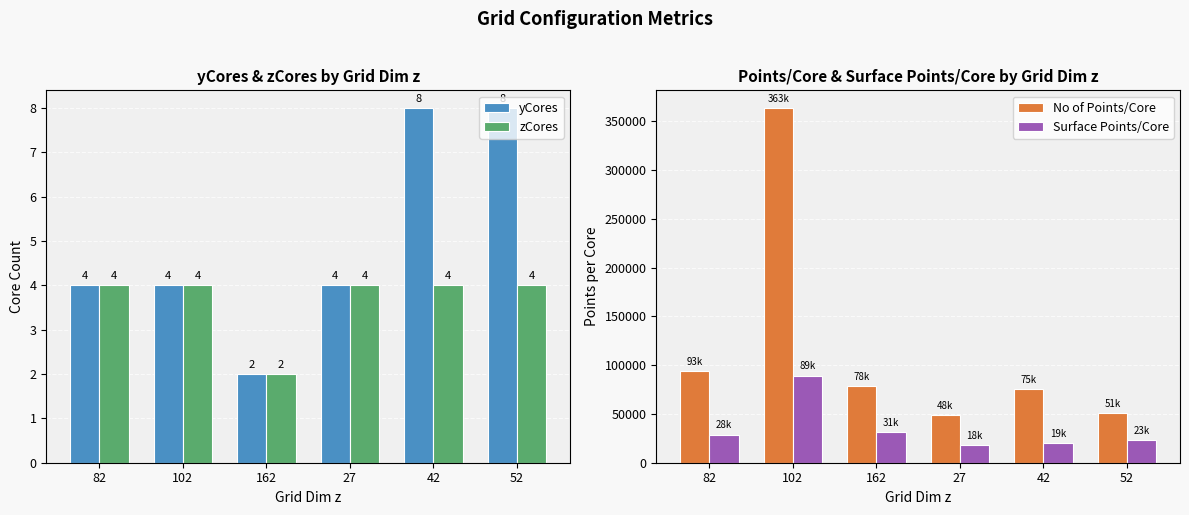

How many data points in Surface Points/Core are above 28848?

2